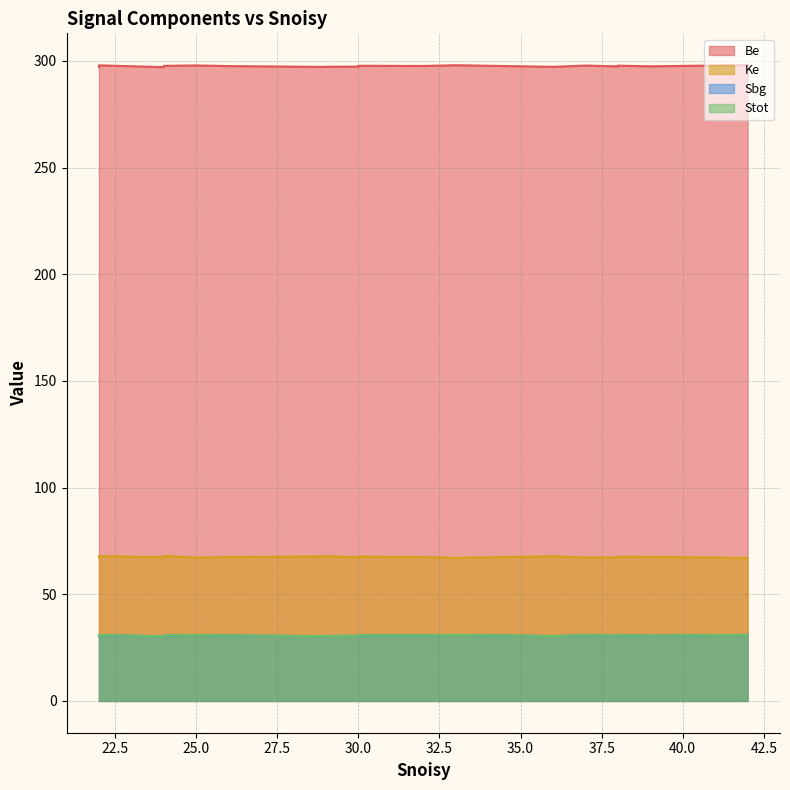

True or false: Stot has more than 0 points higher than both neighbors.

False